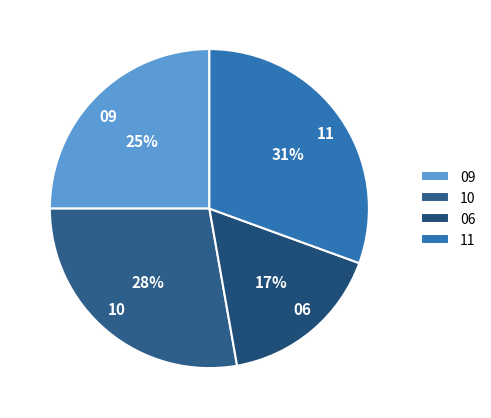

Which slice is the largest?

11